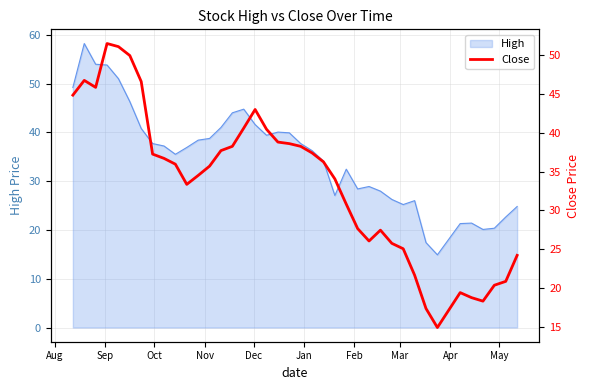

What is the minimum value for High?

14.9